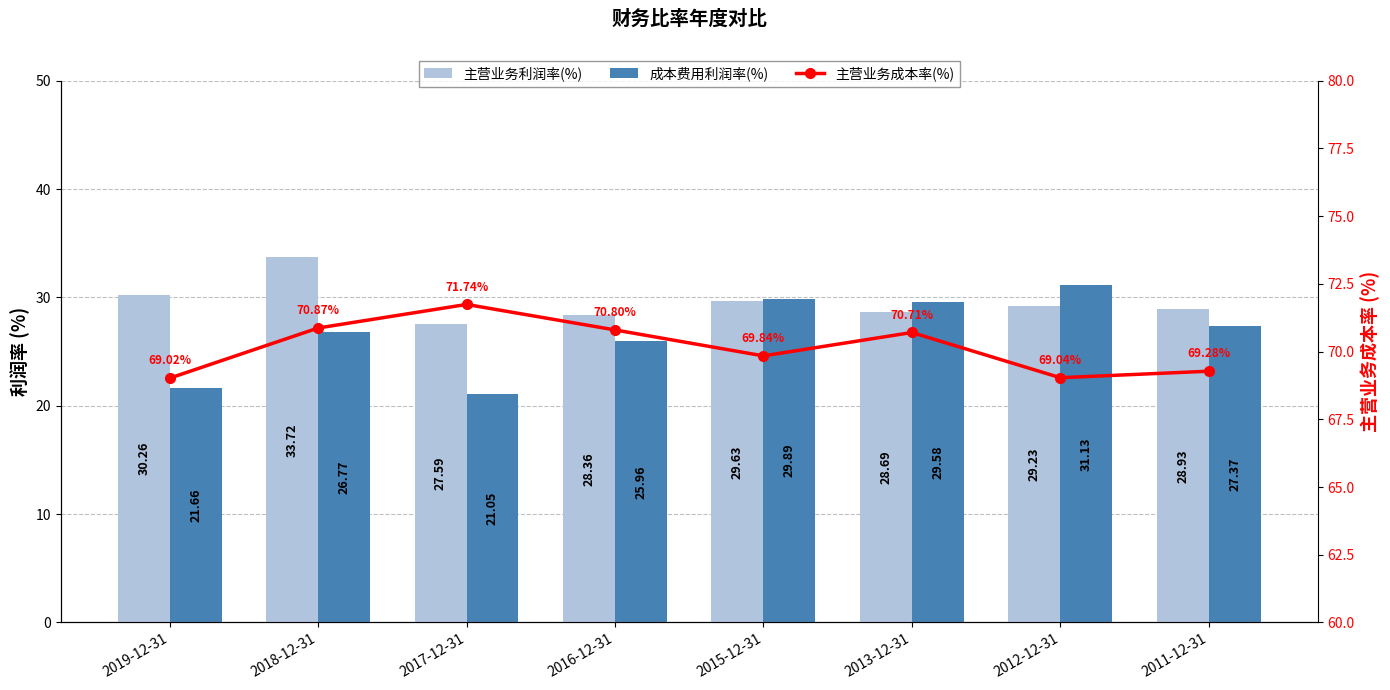

What is the label of the 6th bar from the left?

2013-12-31